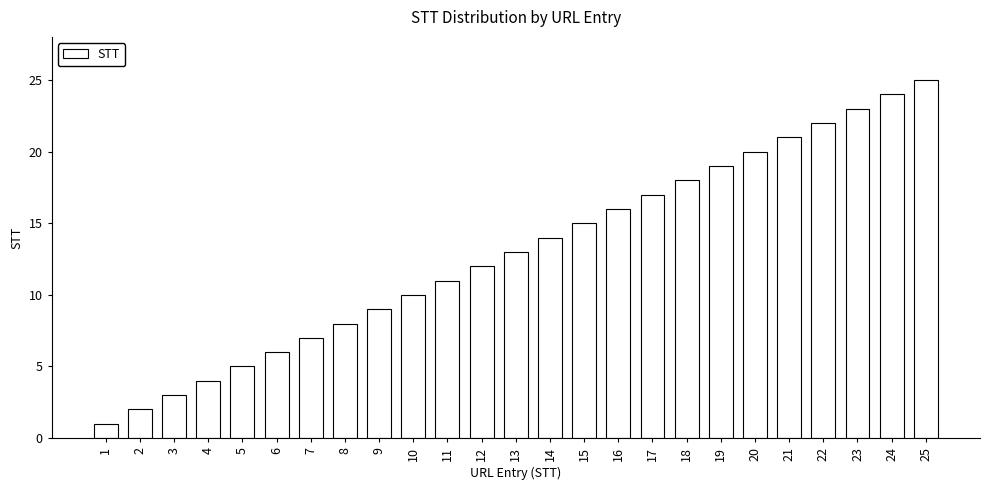

Is it true that the value at 1 is 1?

True